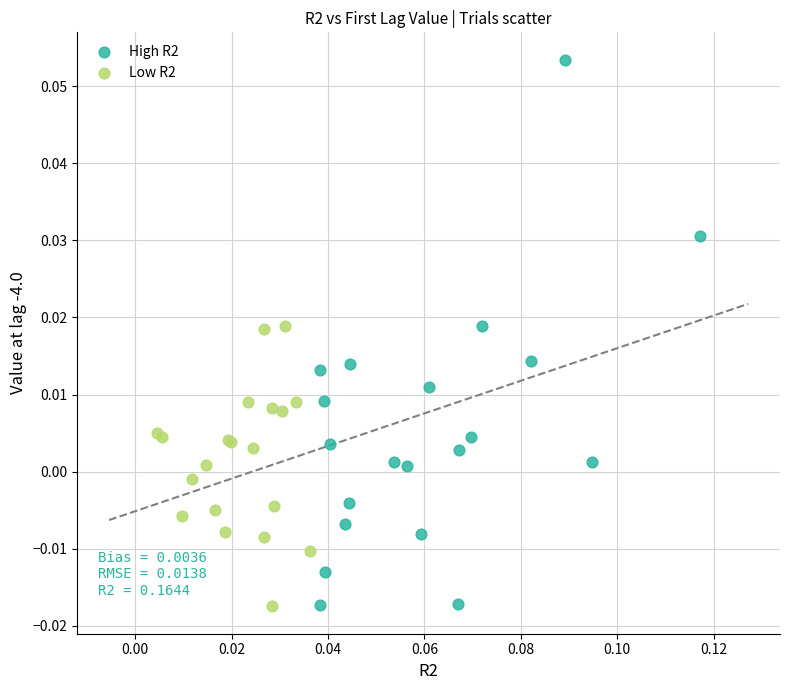

What are all the series names shown in the legend?

High R2, Low R2